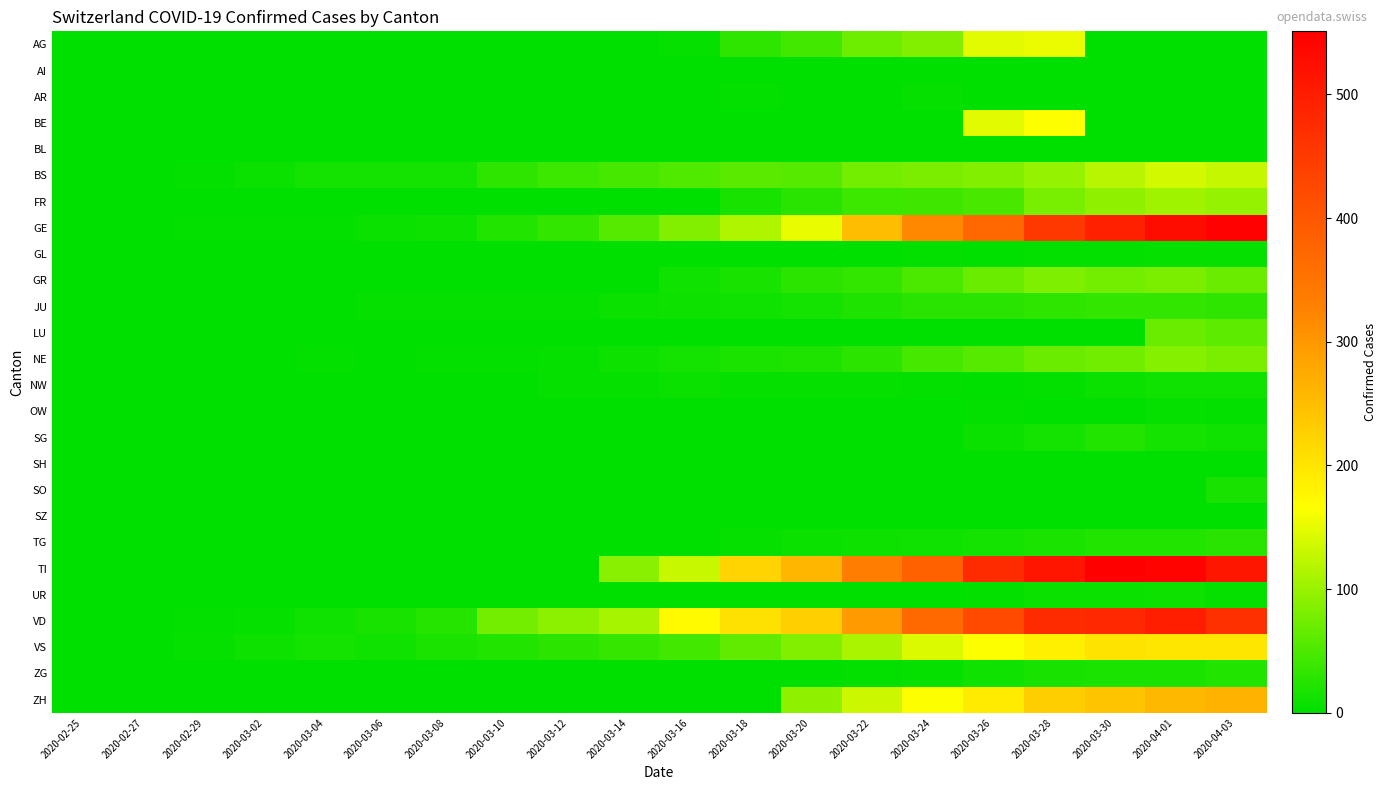

Reading left to right, transcribe all the data shown in this chart.

AG: 2020-02-25=0	2020-02-27=0	2020-02-29=0	2020-03-02=0	2020-03-04=0	2020-03-06=0	2020-03-08=0	2020-03-10=0	2020-03-12=2	2020-03-14=0	2020-03-16=6	2020-03-18=31	2020-03-20=45	2020-03-22=72	2020-03-24=85	2020-03-26=148	2020-03-28=153	2020-03-30=0	2020-04-01=0	2020-04-03=0
AI: 2020-02-25=0	2020-02-27=0	2020-02-29=0	2020-03-02=0	2020-03-04=0	2020-03-06=0	2020-03-08=0	2020-03-10=0	2020-03-12=0	2020-03-14=0	2020-03-16=0	2020-03-18=0	2020-03-20=0	2020-03-22=0	2020-03-24=0	2020-03-26=0	2020-03-28=0	2020-03-30=0	2020-04-01=0	2020-04-03=0
AR: 2020-02-25=0	2020-02-27=0	2020-02-29=0	2020-03-02=0	2020-03-04=0	2020-03-06=0	2020-03-08=0	2020-03-10=0	2020-03-12=0	2020-03-14=0	2020-03-16=0	2020-03-18=3	2020-03-20=0	2020-03-22=0	2020-03-24=6	2020-03-26=0	2020-03-28=0	2020-03-30=0	2020-04-01=0	2020-04-03=0
BE: 2020-02-25=0	2020-02-27=0	2020-02-29=0	2020-03-02=0	2020-03-04=0	2020-03-06=0	2020-03-08=0	2020-03-10=0	2020-03-12=0	2020-03-14=0	2020-03-16=0	2020-03-18=0	2020-03-20=0	2020-03-22=0	2020-03-24=0	2020-03-26=148	2020-03-28=165	2020-03-30=0	2020-04-01=0	2020-04-03=0
BL: 2020-02-25=0	2020-02-27=0	2020-02-29=0	2020-03-02=0	2020-03-04=0	2020-03-06=0	2020-03-08=0	2020-03-10=0	2020-03-12=0	2020-03-14=0	2020-03-16=0	2020-03-18=0	2020-03-20=0	2020-03-22=0	2020-03-24=0	2020-03-26=0	2020-03-28=0	2020-03-30=0	2020-04-01=0	2020-04-03=0
BS: 2020-02-25=0	2020-02-27=0	2020-02-29=4	2020-03-02=7	2020-03-04=13	2020-03-06=13	2020-03-08=14	2020-03-10=31	2020-03-12=39	2020-03-14=46	2020-03-16=53	2020-03-18=60	2020-03-20=58	2020-03-22=76	2020-03-24=80	2020-03-26=84	2020-03-28=99	2020-03-30=120	2020-04-01=136	2020-04-03=128
FR: 2020-02-25=0	2020-02-27=0	2020-02-29=0	2020-03-02=0	2020-03-04=0	2020-03-06=0	2020-03-08=0	2020-03-10=0	2020-03-12=0	2020-03-14=0	2020-03-16=0	2020-03-18=16	2020-03-20=26	2020-03-22=40	2020-03-24=42	2020-03-26=49	2020-03-28=79	2020-03-30=93	2020-04-01=104	2020-04-03=98
GE: 2020-02-25=0	2020-02-27=1	2020-02-29=3	2020-03-02=3	2020-03-04=4	2020-03-06=7	2020-03-08=9	2020-03-10=23	2020-03-12=33	2020-03-14=56	2020-03-16=85	2020-03-18=115	2020-03-20=152	2020-03-22=251	2020-03-24=320	2020-03-26=372	2020-03-28=452	2020-03-30=493	2020-04-01=528	2020-04-03=547
GL: 2020-02-25=0	2020-02-27=0	2020-02-29=0	2020-03-02=0	2020-03-04=0	2020-03-06=0	2020-03-08=0	2020-03-10=0	2020-03-12=0	2020-03-14=0	2020-03-16=0	2020-03-18=0	2020-03-20=0	2020-03-22=0	2020-03-24=3	2020-03-26=2	2020-03-28=3	2020-03-30=3	2020-04-01=5	2020-04-03=5
GR: 2020-02-25=0	2020-02-27=0	2020-02-29=0	2020-03-02=0	2020-03-04=0	2020-03-06=0	2020-03-08=0	2020-03-10=0	2020-03-12=0	2020-03-14=0	2020-03-16=11	2020-03-18=17	2020-03-20=30	2020-03-22=33	2020-03-24=51	2020-03-26=70	2020-03-28=82	2020-03-30=76	2020-04-01=81	2020-04-03=71
JU: 2020-02-25=0	2020-02-27=1	2020-02-29=1	2020-03-02=1	2020-03-04=1	2020-03-06=5	2020-03-08=5	2020-03-10=5	2020-03-12=6	2020-03-14=8	2020-03-16=9	2020-03-18=11	2020-03-20=15	2020-03-22=20	2020-03-24=26	2020-03-26=26	2020-03-28=32	2020-03-30=33	2020-04-01=34	2020-04-03=31
LU: 2020-02-25=0	2020-02-27=0	2020-02-29=0	2020-03-02=0	2020-03-04=0	2020-03-06=0	2020-03-08=0	2020-03-10=0	2020-03-12=0	2020-03-14=0	2020-03-16=0	2020-03-18=0	2020-03-20=0	2020-03-22=0	2020-03-24=0	2020-03-26=0	2020-03-28=0	2020-03-30=0	2020-04-01=69	2020-04-03=61
NE: 2020-02-25=0	2020-02-27=0	2020-02-29=0	2020-03-02=1	2020-03-04=4	2020-03-06=2	2020-03-08=3	2020-03-10=4	2020-03-12=6	2020-03-14=10	2020-03-16=13	2020-03-18=18	2020-03-20=21	2020-03-22=28	2020-03-24=46	2020-03-26=58	2020-03-28=69	2020-03-30=75	2020-04-01=88	2020-04-03=81
NW: 2020-02-25=0	2020-02-27=0	2020-02-29=0	2020-03-02=0	2020-03-04=0	2020-03-06=0	2020-03-08=0	2020-03-10=2	2020-03-12=5	2020-03-14=6	2020-03-16=7	2020-03-18=6	2020-03-20=5	2020-03-22=5	2020-03-24=4	2020-03-26=2	2020-03-28=4	2020-03-30=8	2020-04-01=11	2020-04-03=12
OW: 2020-02-25=0	2020-02-27=0	2020-02-29=0	2020-03-02=0	2020-03-04=0	2020-03-06=0	2020-03-08=0	2020-03-10=0	2020-03-12=0	2020-03-14=0	2020-03-16=0	2020-03-18=0	2020-03-20=0	2020-03-22=0	2020-03-24=0	2020-03-26=3	2020-03-28=0	2020-03-30=0	2020-04-01=6	2020-04-03=3
SG: 2020-02-25=0	2020-02-27=0	2020-02-29=0	2020-03-02=0	2020-03-04=0	2020-03-06=0	2020-03-08=0	2020-03-10=0	2020-03-12=0	2020-03-14=0	2020-03-16=0	2020-03-18=0	2020-03-20=0	2020-03-22=0	2020-03-24=0	2020-03-26=7	2020-03-28=15	2020-03-30=22	2020-04-01=13	2020-04-03=12
SH: 2020-02-25=0	2020-02-27=0	2020-02-29=0	2020-03-02=0	2020-03-04=0	2020-03-06=0	2020-03-08=0	2020-03-10=0	2020-03-12=0	2020-03-14=0	2020-03-16=0	2020-03-18=0	2020-03-20=0	2020-03-22=0	2020-03-24=0	2020-03-26=0	2020-03-28=0	2020-03-30=0	2020-04-01=0	2020-04-03=0
SO: 2020-02-25=0	2020-02-27=0	2020-02-29=0	2020-03-02=0	2020-03-04=0	2020-03-06=0	2020-03-08=0	2020-03-10=0	2020-03-12=0	2020-03-14=0	2020-03-16=0	2020-03-18=0	2020-03-20=0	2020-03-22=0	2020-03-24=0	2020-03-26=0	2020-03-28=0	2020-03-30=0	2020-04-01=0	2020-04-03=17
SZ: 2020-02-25=0	2020-02-27=0	2020-02-29=0	2020-03-02=0	2020-03-04=1	2020-03-06=0	2020-03-08=0	2020-03-10=0	2020-03-12=0	2020-03-14=0	2020-03-16=0	2020-03-18=0	2020-03-20=0	2020-03-22=0	2020-03-24=0	2020-03-26=0	2020-03-28=0	2020-03-30=0	2020-04-01=0	2020-04-03=0
TG: 2020-02-25=0	2020-02-27=0	2020-02-29=0	2020-03-02=0	2020-03-04=0	2020-03-06=0	2020-03-08=0	2020-03-10=0	2020-03-12=0	2020-03-14=0	2020-03-16=0	2020-03-18=5	2020-03-20=8	2020-03-22=10	2020-03-24=12	2020-03-26=14	2020-03-28=18	2020-03-30=22	2020-04-01=22	2020-04-03=26
TI: 2020-02-25=0	2020-02-27=0	2020-02-29=0	2020-03-02=0	2020-03-04=0	2020-03-06=0	2020-03-08=0	2020-03-10=0	2020-03-12=0	2020-03-14=90	2020-03-16=130	2020-03-18=220	2020-03-20=259	2020-03-22=335	2020-03-24=383	2020-03-26=474	2020-03-28=514	2020-03-30=551	2020-04-01=544	2020-04-03=512
UR: 2020-02-25=0	2020-02-27=0	2020-02-29=0	2020-03-02=0	2020-03-04=0	2020-03-06=0	2020-03-08=0	2020-03-10=0	2020-03-12=0	2020-03-14=0	2020-03-16=0	2020-03-18=0	2020-03-20=0	2020-03-22=0	2020-03-24=1	2020-03-26=4	2020-03-28=7	2020-03-30=7	2020-04-01=10	2020-04-03=6
VD: 2020-02-25=0	2020-02-27=0	2020-02-29=4	2020-03-02=6	2020-03-04=12	2020-03-06=17	2020-03-08=25	2020-03-10=77	2020-03-12=91	2020-03-14=108	2020-03-16=171	2020-03-18=203	2020-03-20=228	2020-03-22=295	2020-03-24=370	2020-03-26=423	2020-03-28=474	2020-03-30=480	2020-04-01=496	2020-04-03=467
VS: 2020-02-25=0	2020-02-27=0	2020-02-29=6	2020-03-02=10	2020-03-04=13	2020-03-06=12	2020-03-08=18	2020-03-10=22	2020-03-12=30	2020-03-14=36	2020-03-16=45	2020-03-18=63	2020-03-20=84	2020-03-22=110	2020-03-24=143	2020-03-26=165	2020-03-28=183	2020-03-30=202	2020-04-01=198	2020-04-03=196
ZG: 2020-02-25=0	2020-02-27=0	2020-02-29=0	2020-03-02=0	2020-03-04=0	2020-03-06=0	2020-03-08=0	2020-03-10=0	2020-03-12=0	2020-03-14=0	2020-03-16=0	2020-03-18=0	2020-03-20=1	2020-03-22=3	2020-03-24=6	2020-03-26=11	2020-03-28=17	2020-03-30=18	2020-04-01=18	2020-04-03=22
ZH: 2020-02-25=0	2020-02-27=0	2020-02-29=0	2020-03-02=0	2020-03-04=0	2020-03-06=0	2020-03-08=0	2020-03-10=0	2020-03-12=0	2020-03-14=0	2020-03-16=0	2020-03-18=0	2020-03-20=93	2020-03-22=132	2020-03-24=164	2020-03-26=191	2020-03-28=229	2020-03-30=243	2020-04-01=257	2020-04-03=264